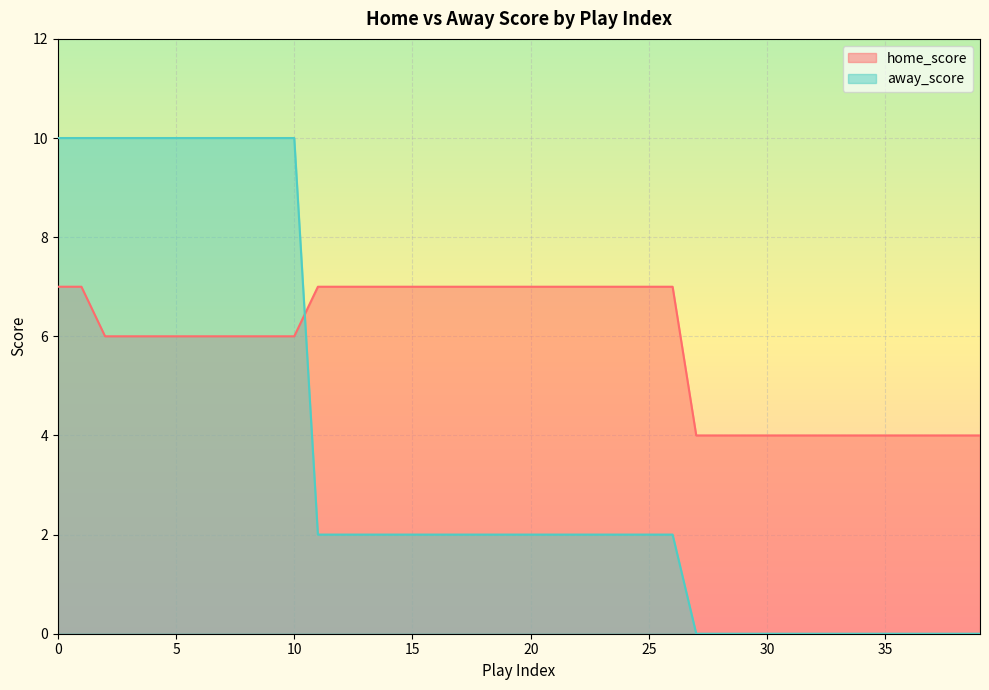

The away_score series shows 5 at 0. True or false?

False